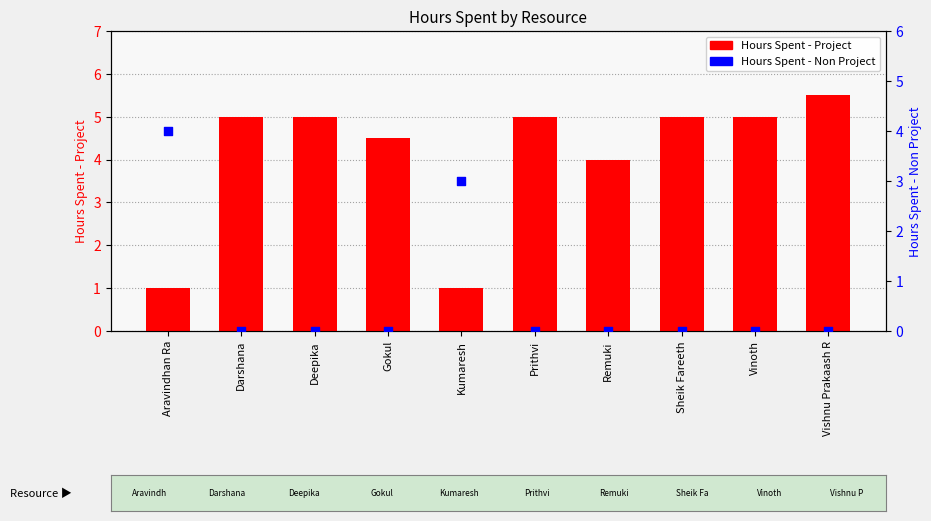

At how many categories does at least one series exceed 1?

10